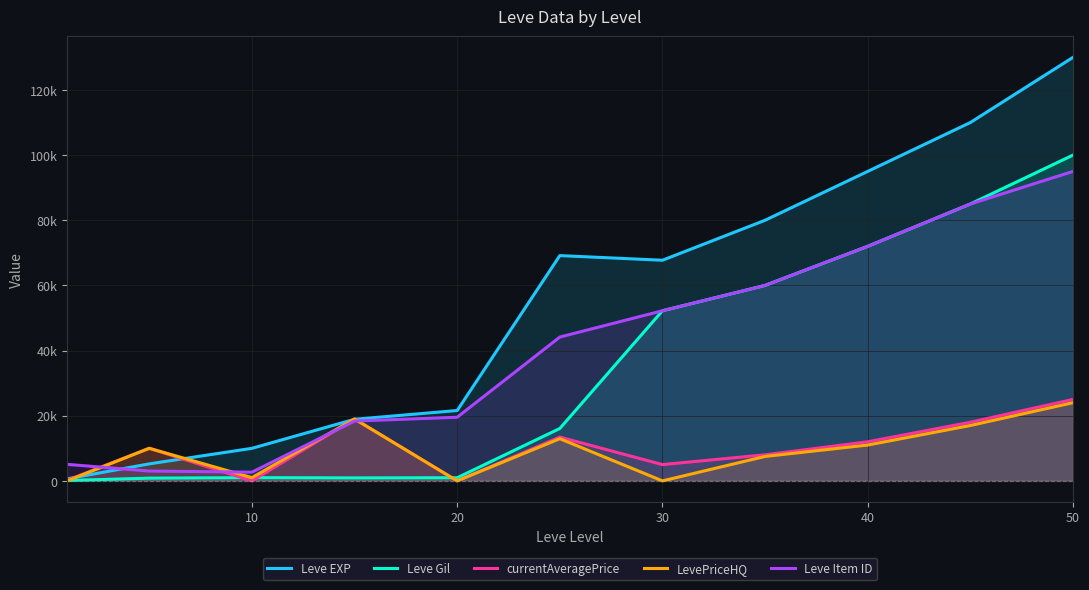

What is the value of the LevePriceHQ point at the 2nd from the left?

10000